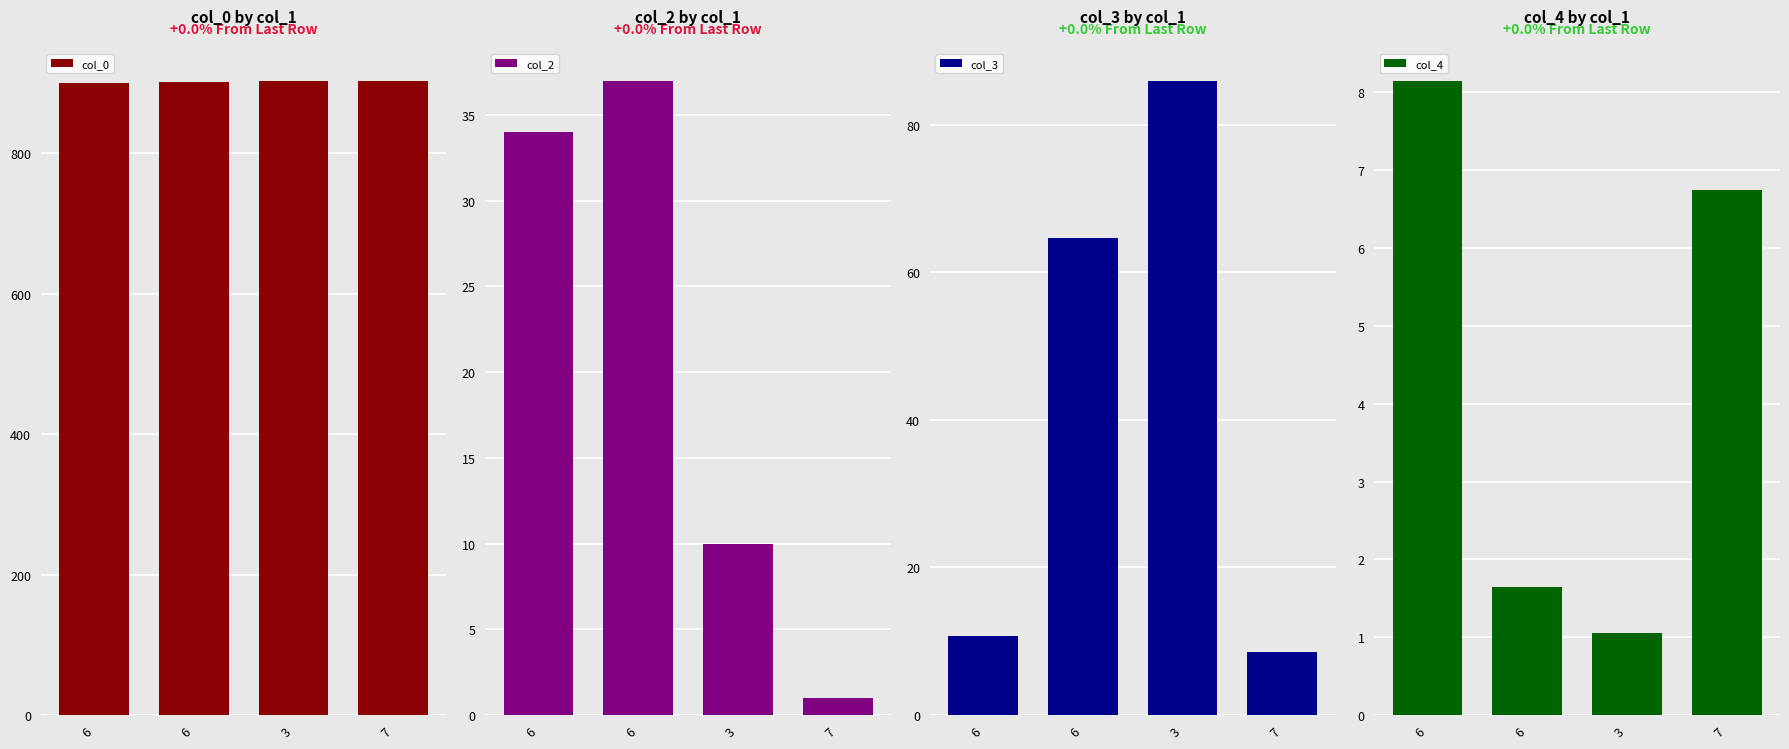

At which category is the sum across all series the highest?

6